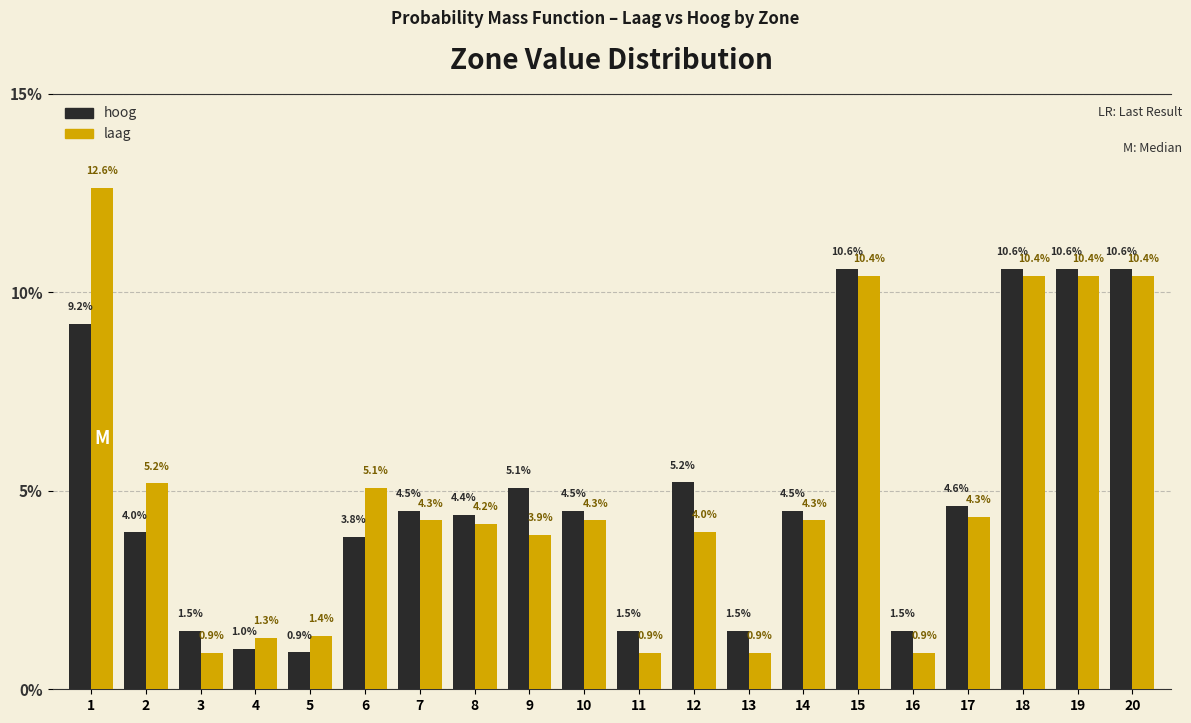

Reading left to right, transcribe all the data shown in this chart.

hoog: 1=9.2	2=4.0	3=1.5	4=1.0	5=0.9	6=3.8	7=4.5	8=4.4	9=5.1	10=4.5	11=1.5	12=5.2	13=1.5	14=4.5	15=10.6	16=1.5	17=4.6	18=10.6	19=10.6	20=10.6
laag: 1=12.6	2=5.2	3=0.9	4=1.3	5=1.4	6=5.1	7=4.3	8=4.2	9=3.9	10=4.3	11=0.9	12=4.0	13=0.9	14=4.3	15=10.4	16=0.9	17=4.3	18=10.4	19=10.4	20=10.4